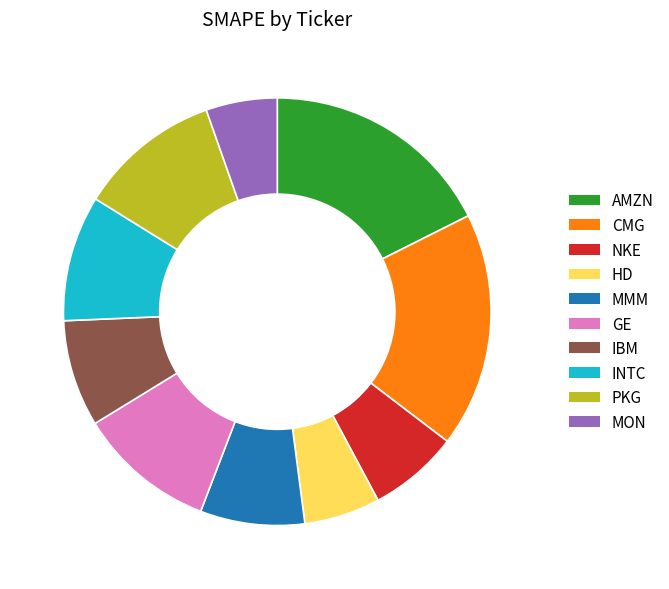

The IBM slice represents 8% of the pie. True or false?

True